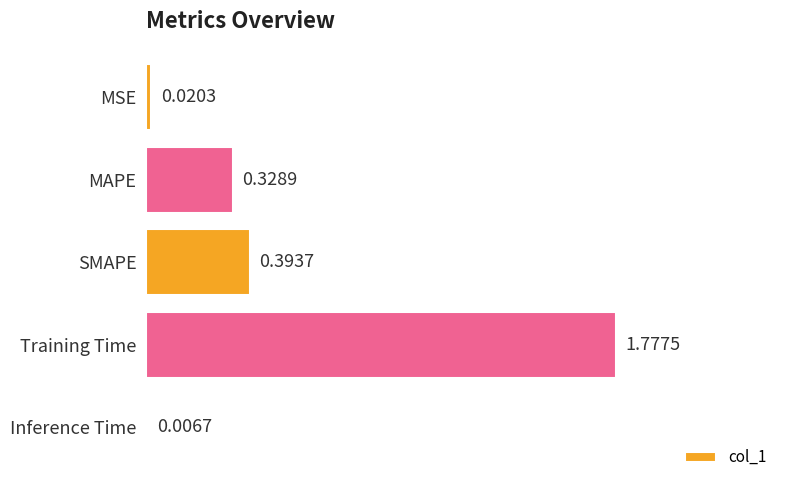

What is the sum of all values?

2.5